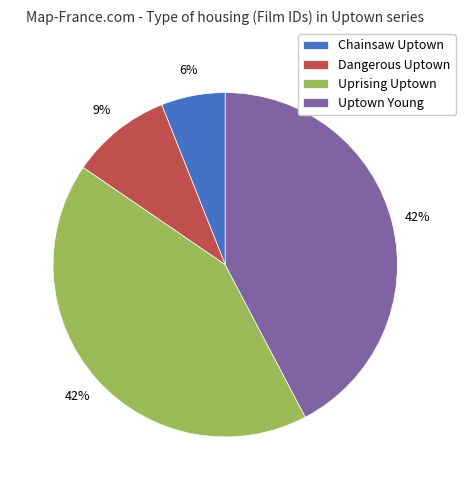

What is the smallest slice in the pie chart?

Chainsaw Uptown